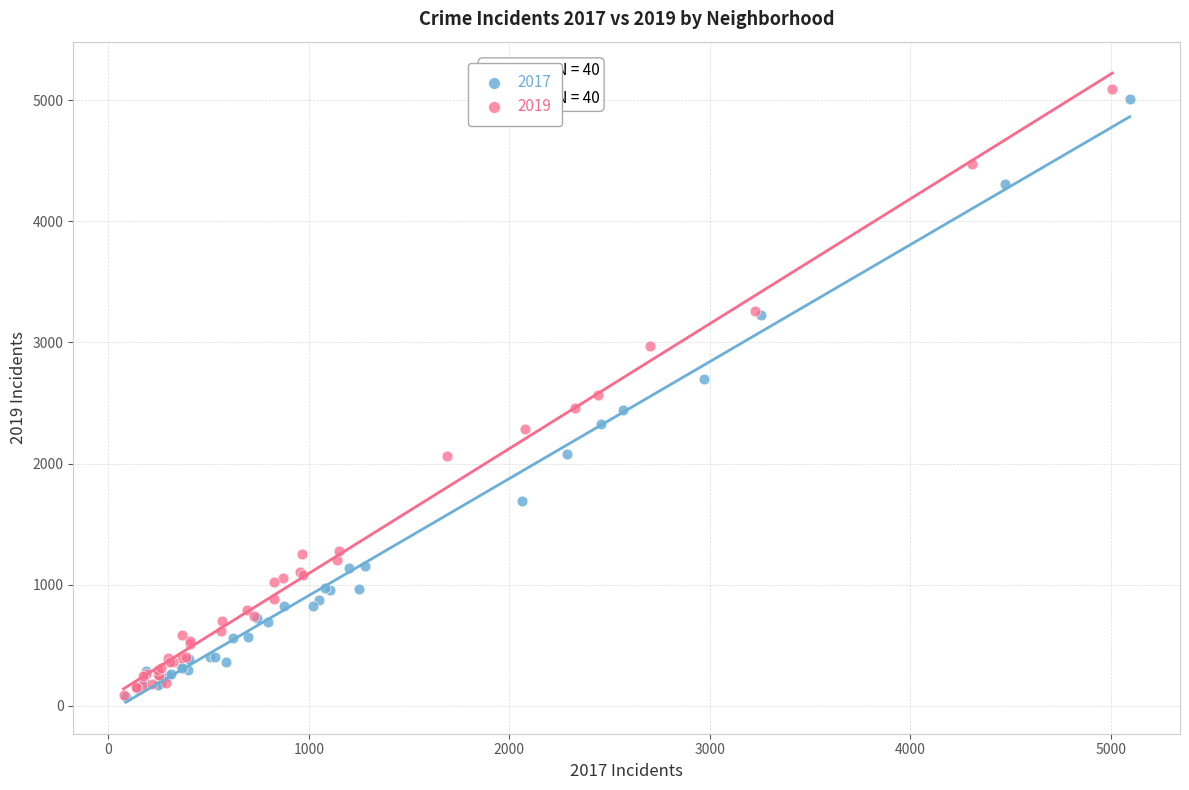

What are all the series names shown in the legend?

2017, 2019